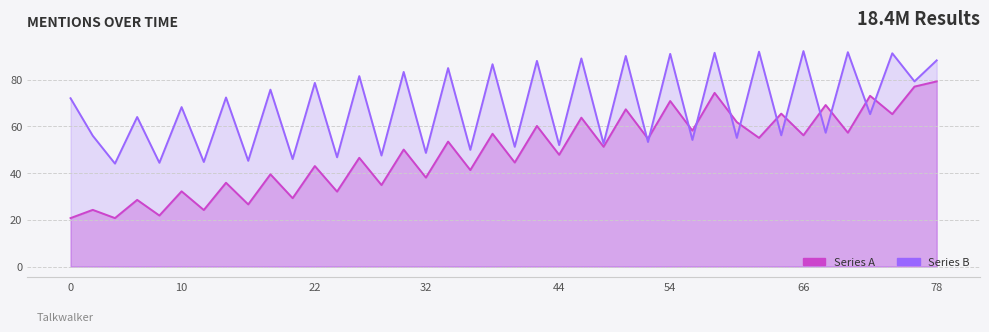

Is the value of Series A at 8 greater than the value of Series B at 23?

No